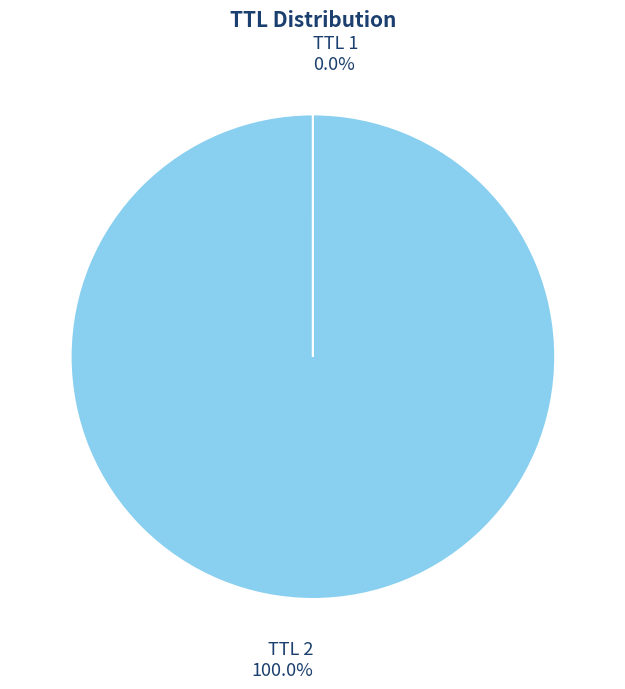

Which slice is the largest?

TTL 2